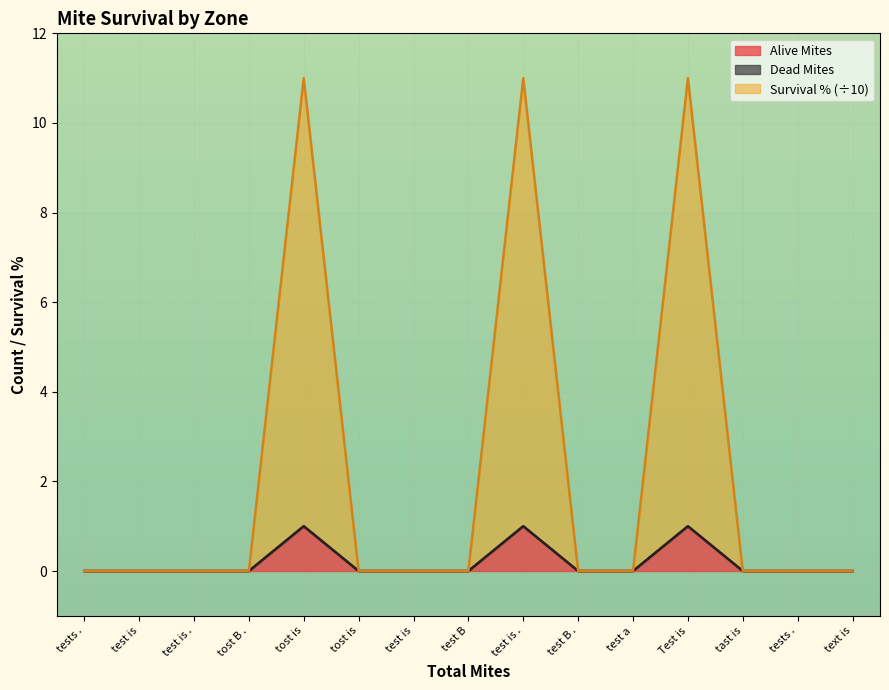

The Alive Mites series shows 0 at tests .. True or false?

False